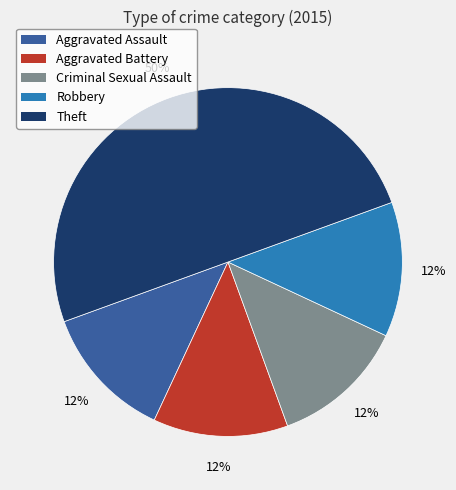

True or false: Aggravated Battery accounts for 12% of the total.

True